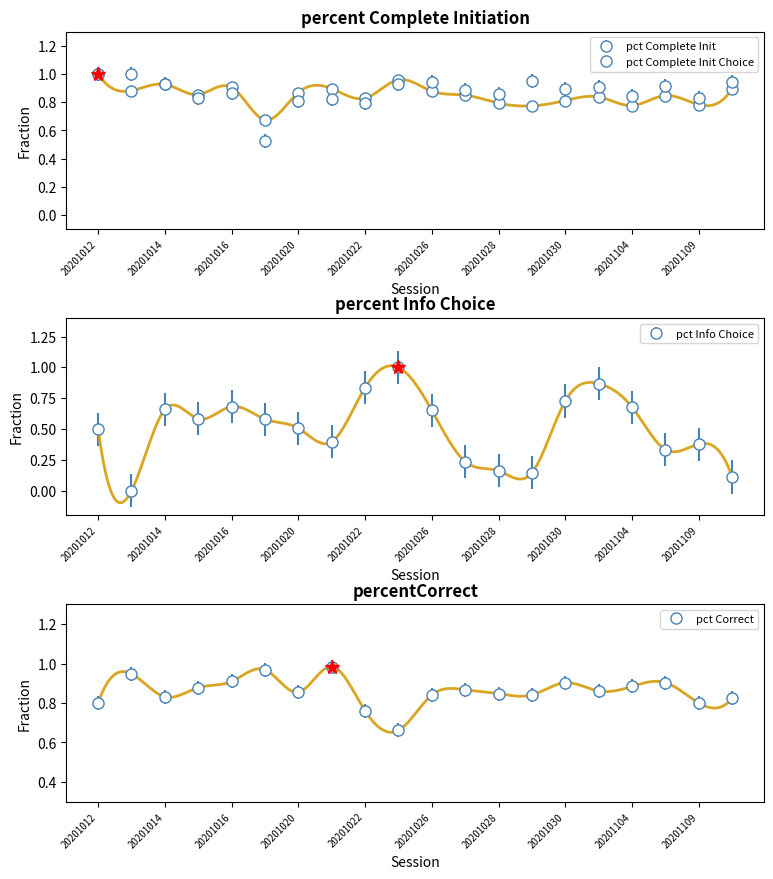

Where do percent Complete Initiation Choice and percentCorrect first cross each other?

20201014 and 20201015